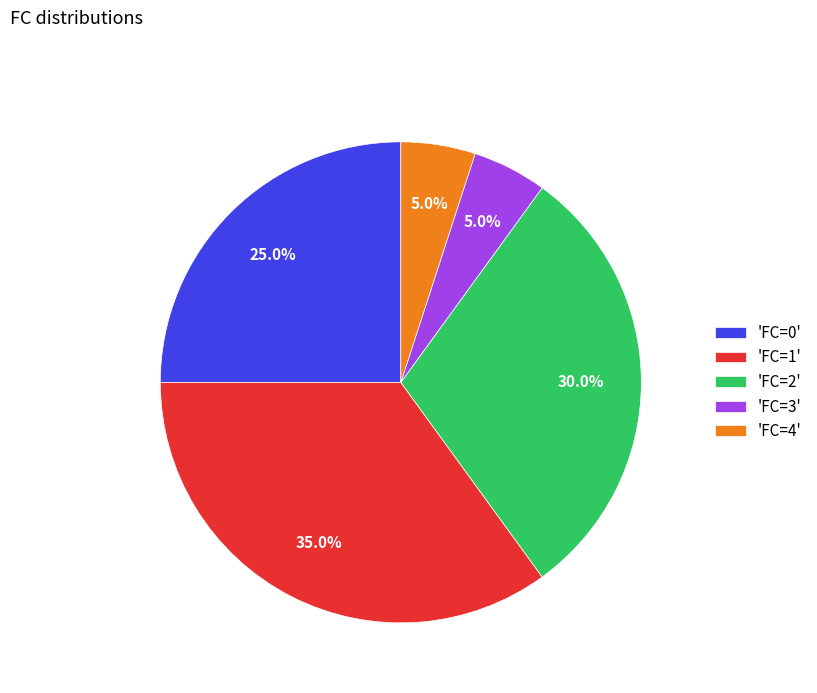

Which slice is the largest?

'FC=1'